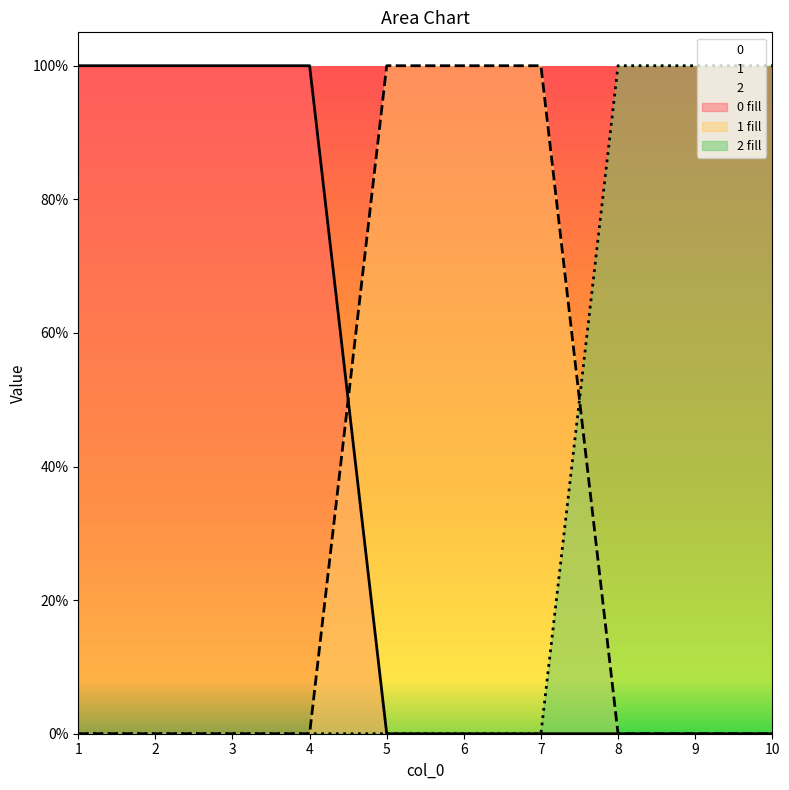

At which label is 1 closest to 0?

1